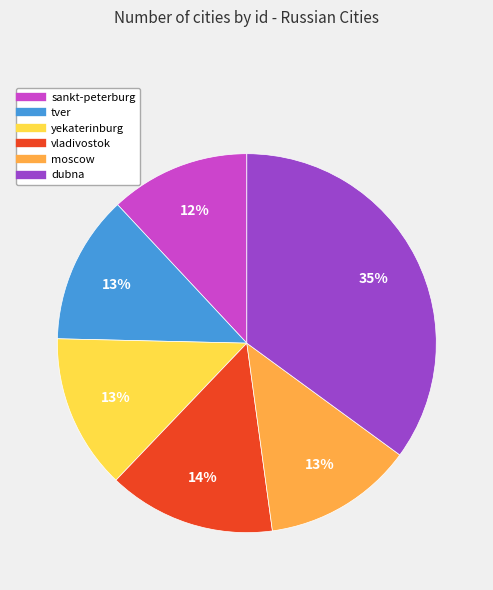

To the nearest percent, what is the average slice percentage?

17%